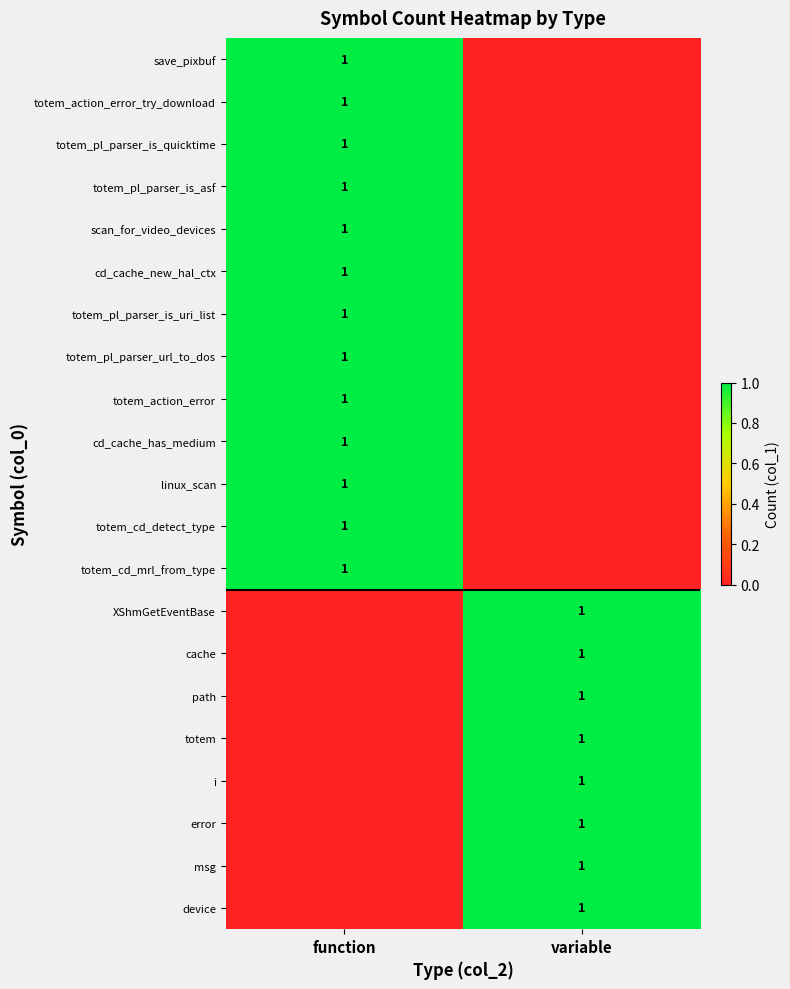

The value of cd_cache_new_hal_ctx at function is 0. True or false?

False